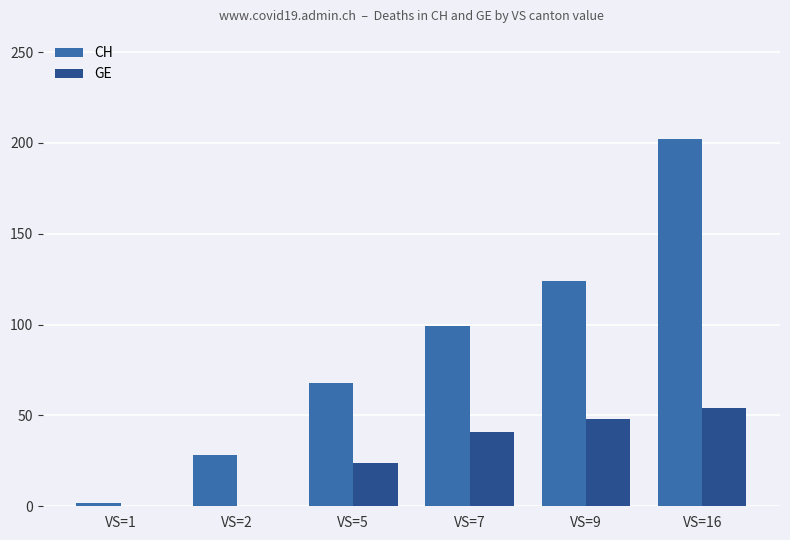

At which category does the chart reach its peak across all series?

VS=16